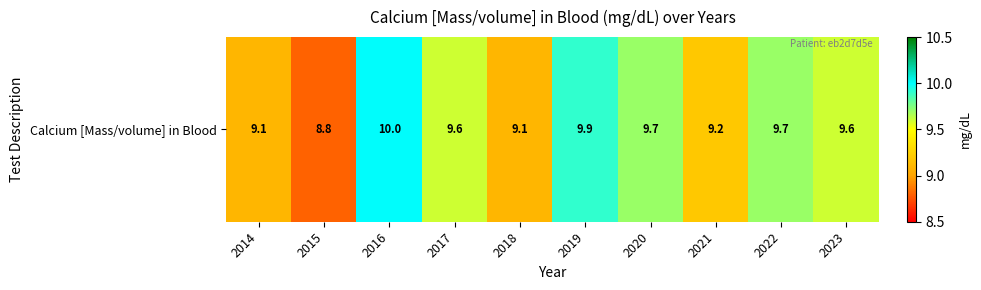

What is the ratio of the value at 2016 to the value at 2020?

1.0